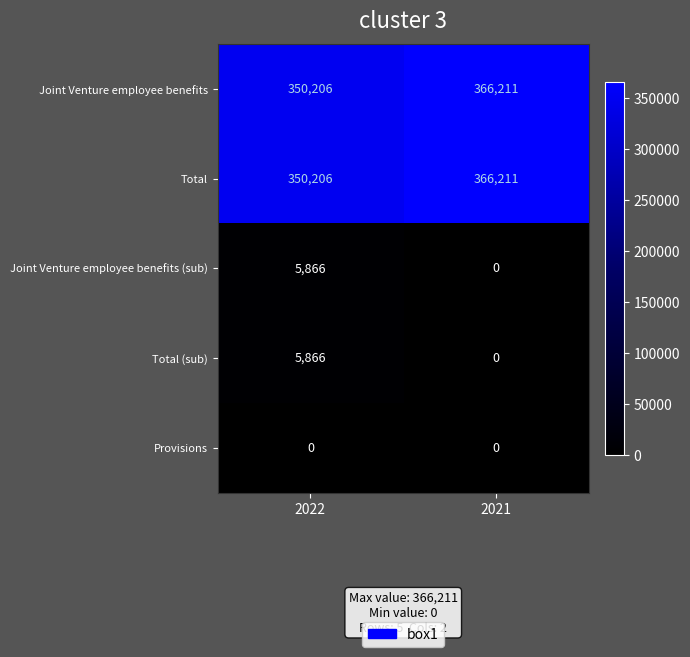

What is the total value across all series at 2021?

732422